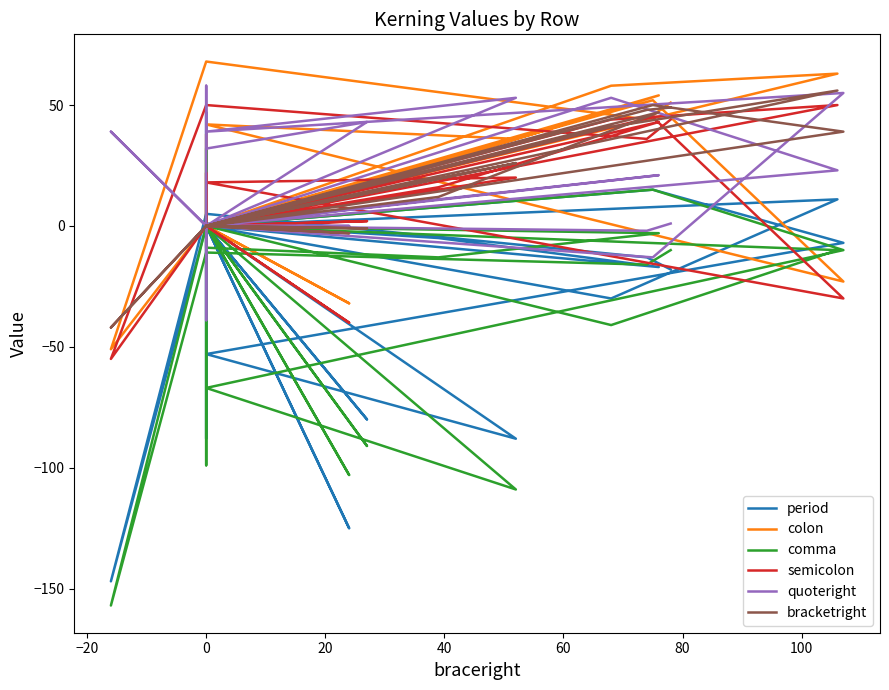

Rank the series at 0 from highest to lowest value.

colon, semicolon, period, quoteright, bracketright, comma